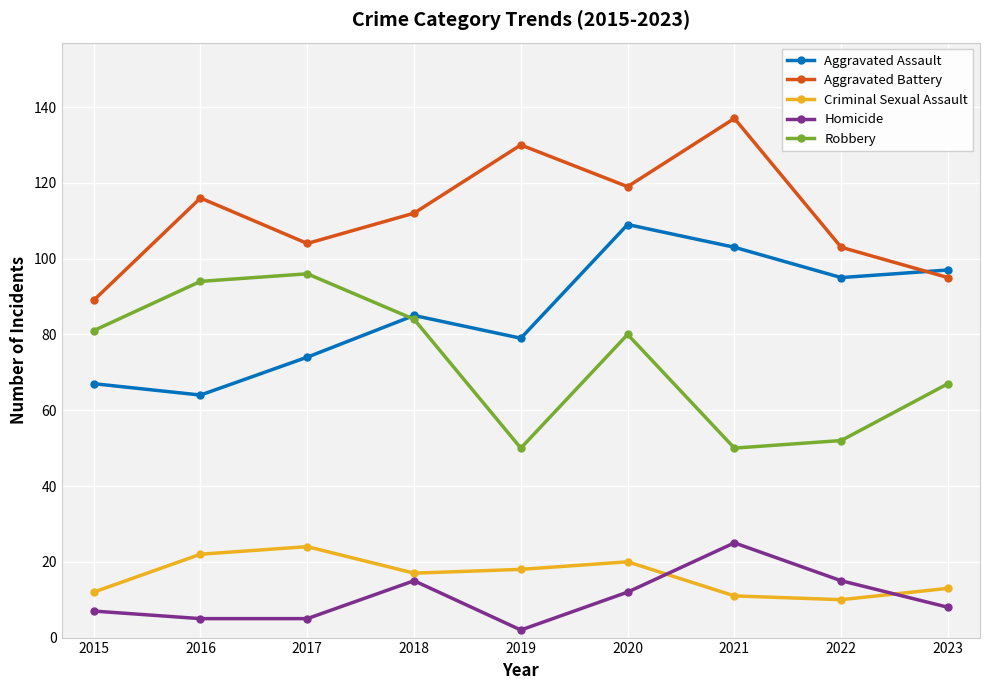

Which series changed the most between 2019 and 2021?

Aggravated Assault